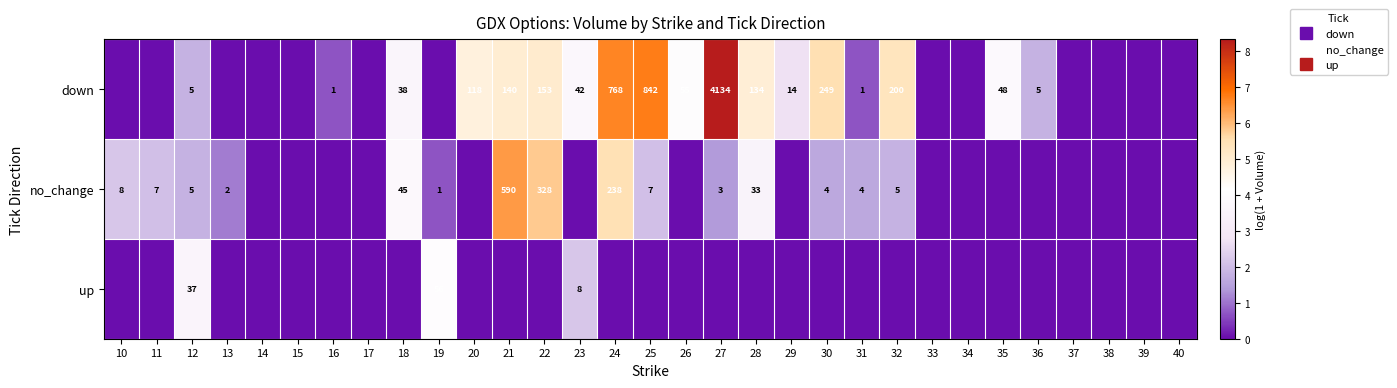

Which series has the largest total across all categories?

down